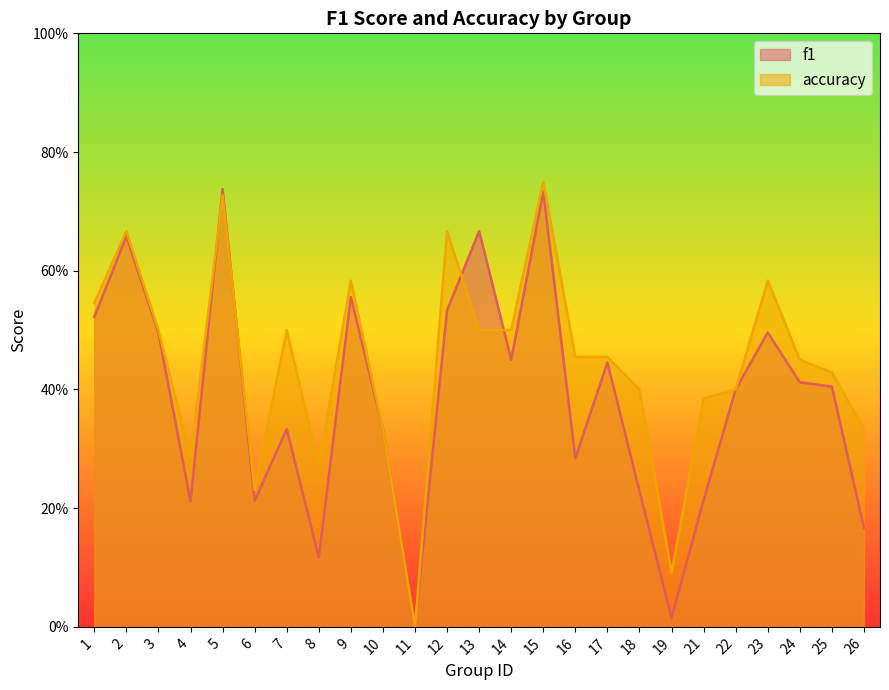

What are all the series names shown in the legend?

f1, accuracy